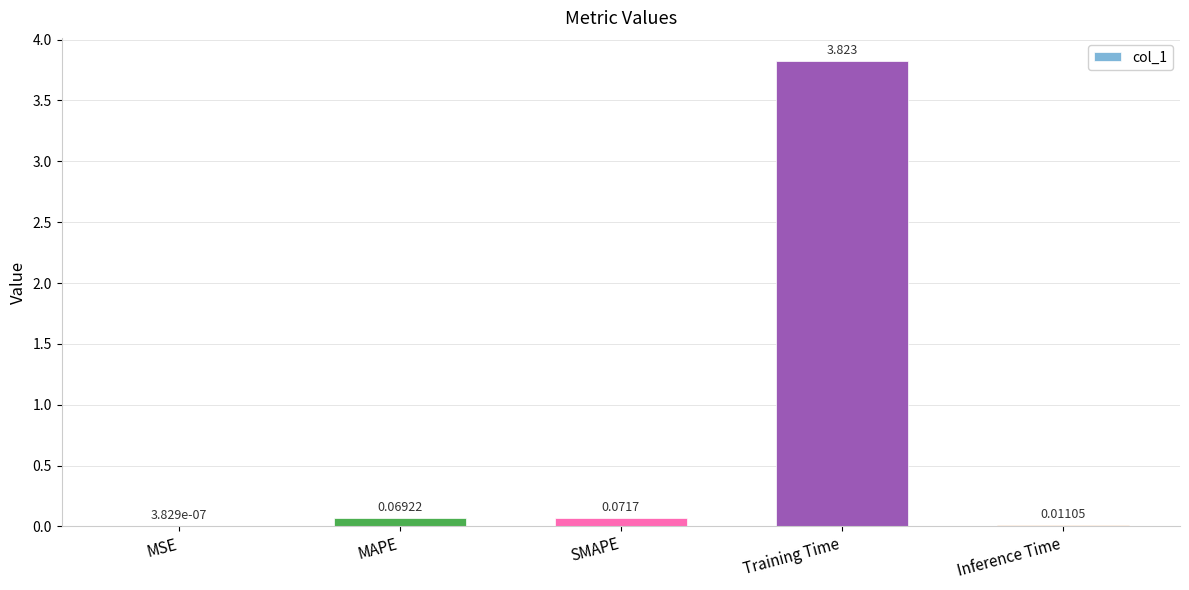

Are the bars horizontal?

No